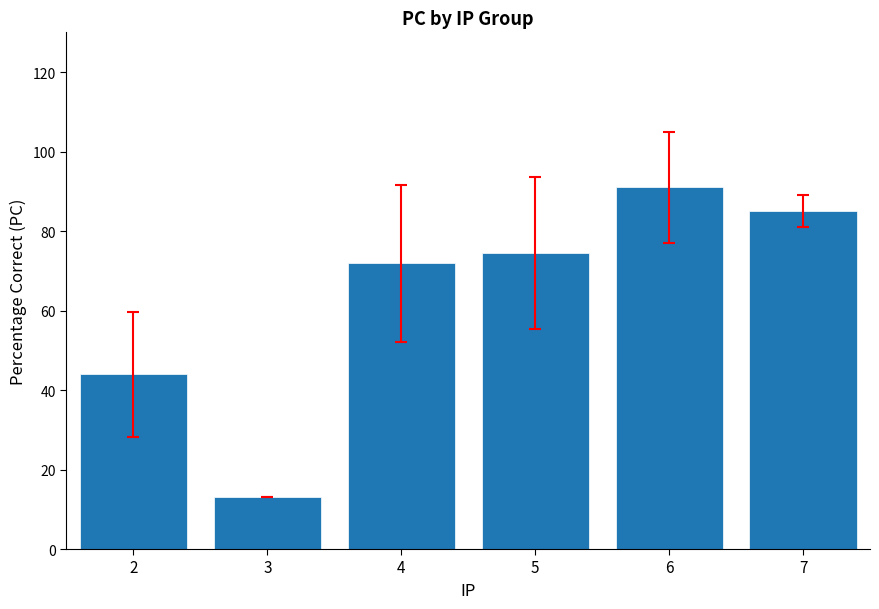

Reading left to right, what are all the values shown in this chart?

2=44.0	3=13.0	4=71.9	5=74.5	6=91.0	7=85.0